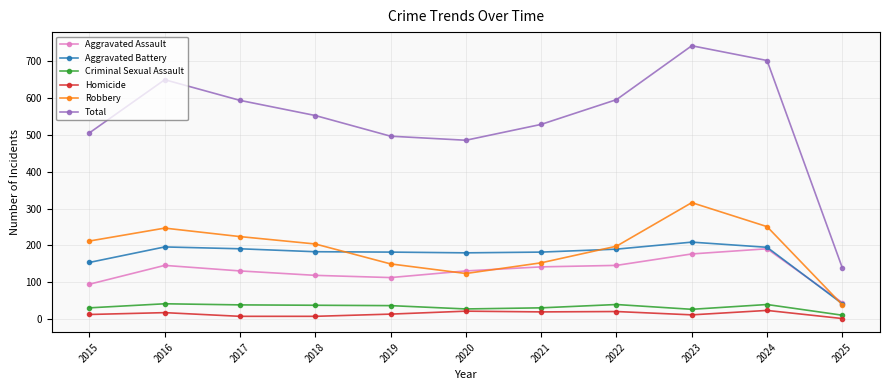

The value of Criminal Sexual Assault at 2015 is 31. True or false?

True